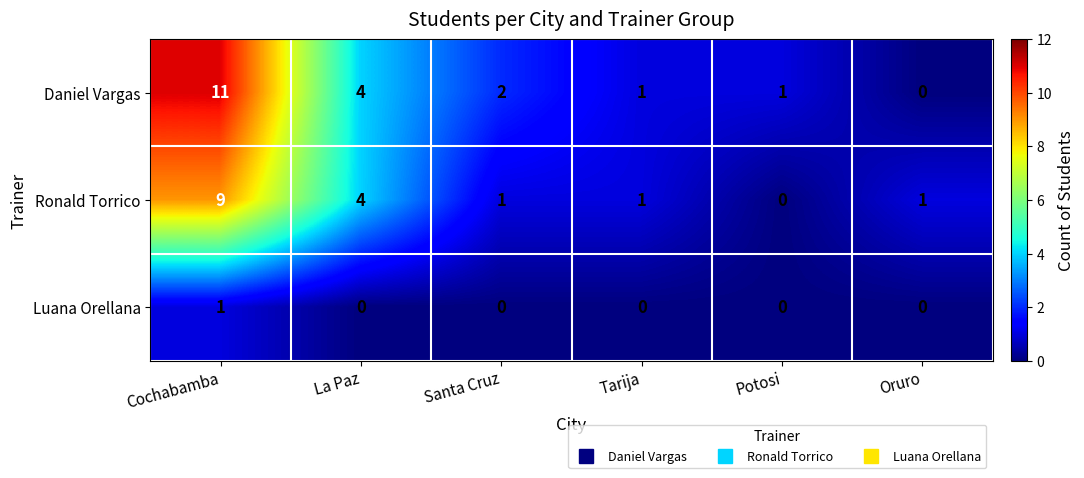

Which series has the largest total across all categories?

Daniel Vargas